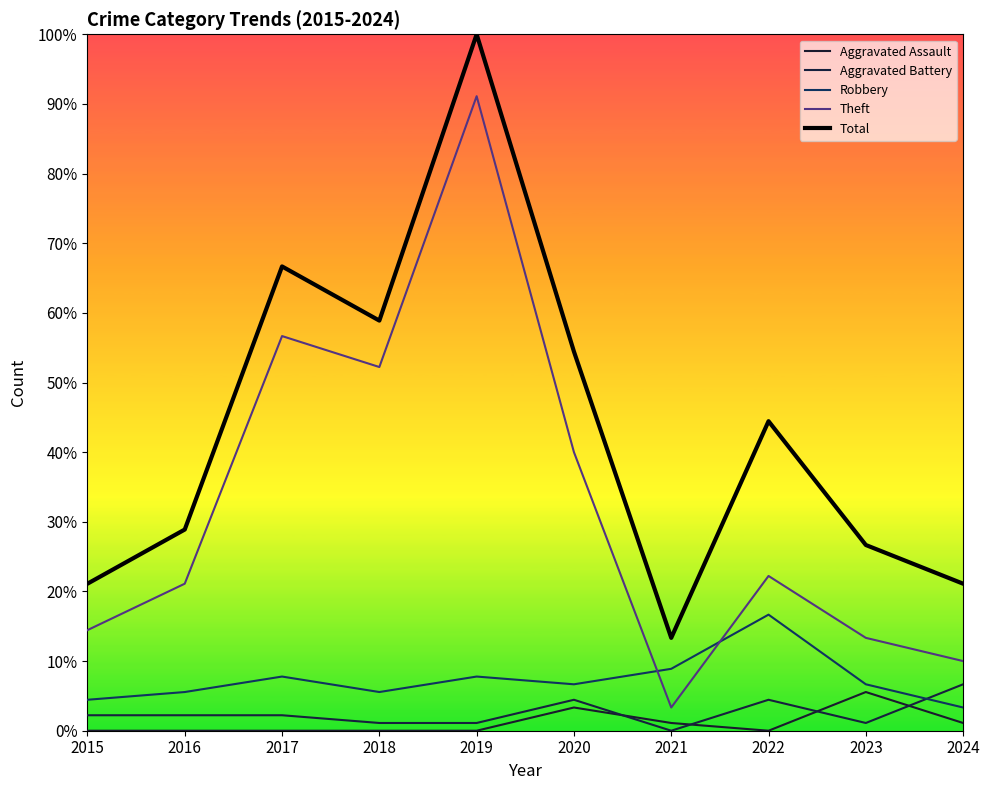

At 2021, list the series in order from largest to smallest.

Total, Robbery, Theft, Aggravated Assault, Aggravated Battery